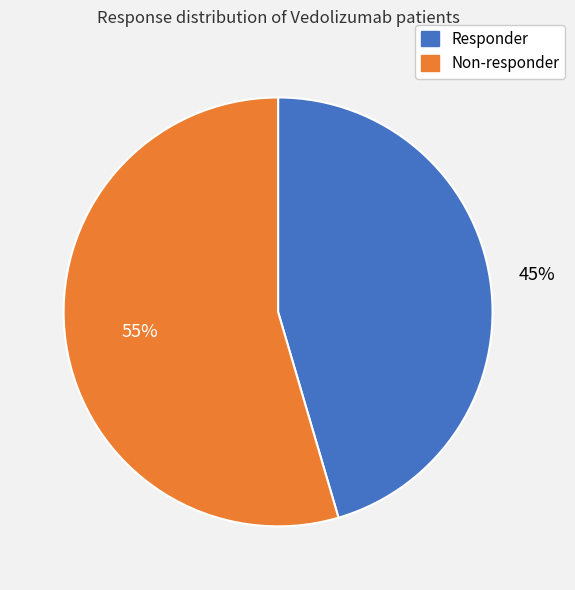

Is there a majority slice in this chart?

Yes